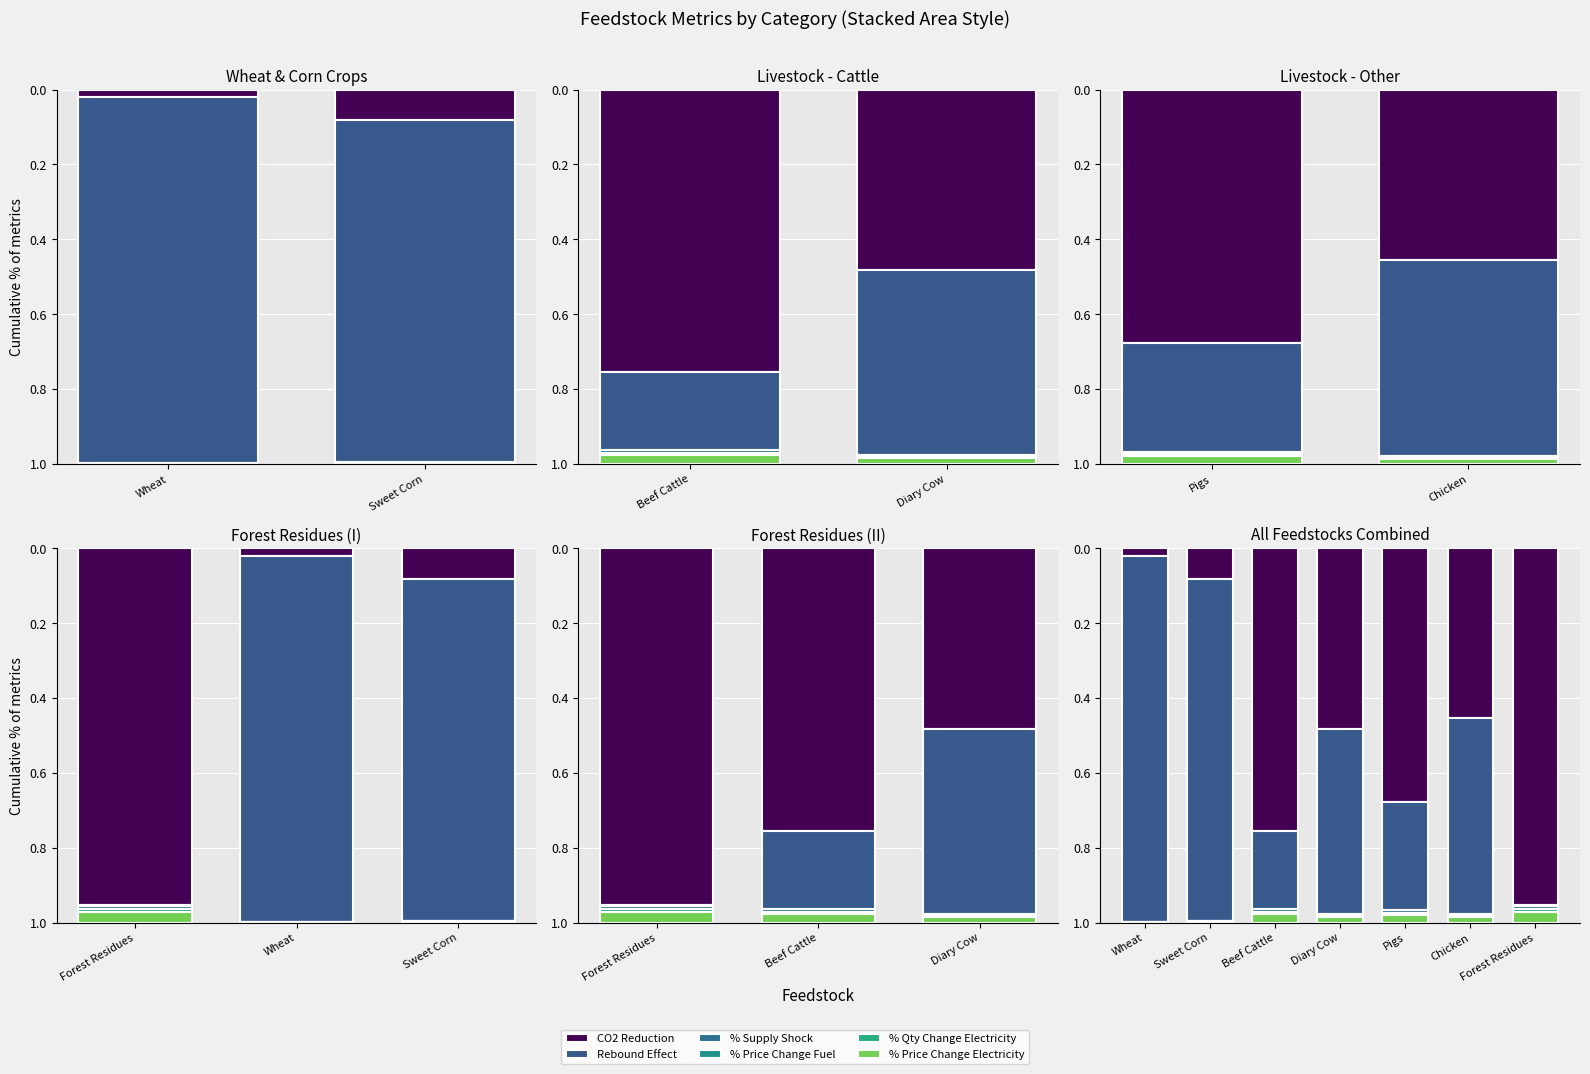

How many groups of bars are there?

7